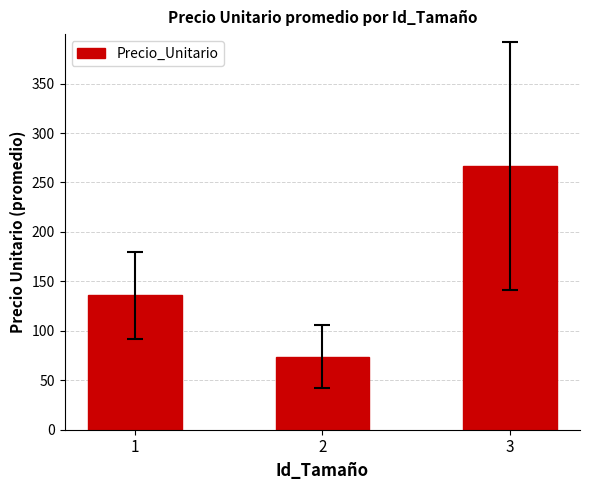

The value at 3 is 266.7. True or false?

True